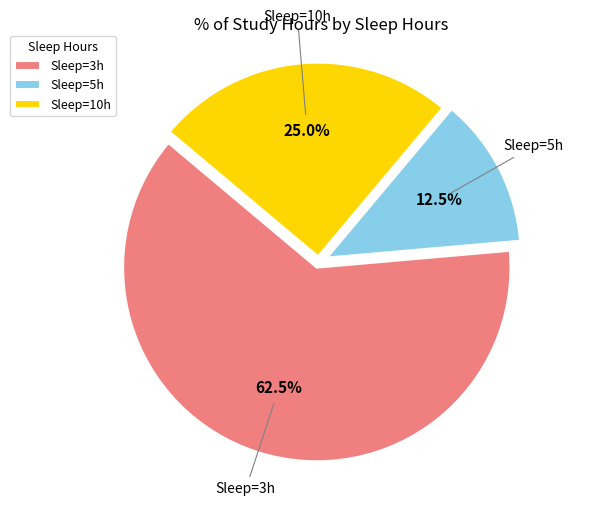

Between Sleep=10h and Sleep=3h, which is larger?

Sleep=3h